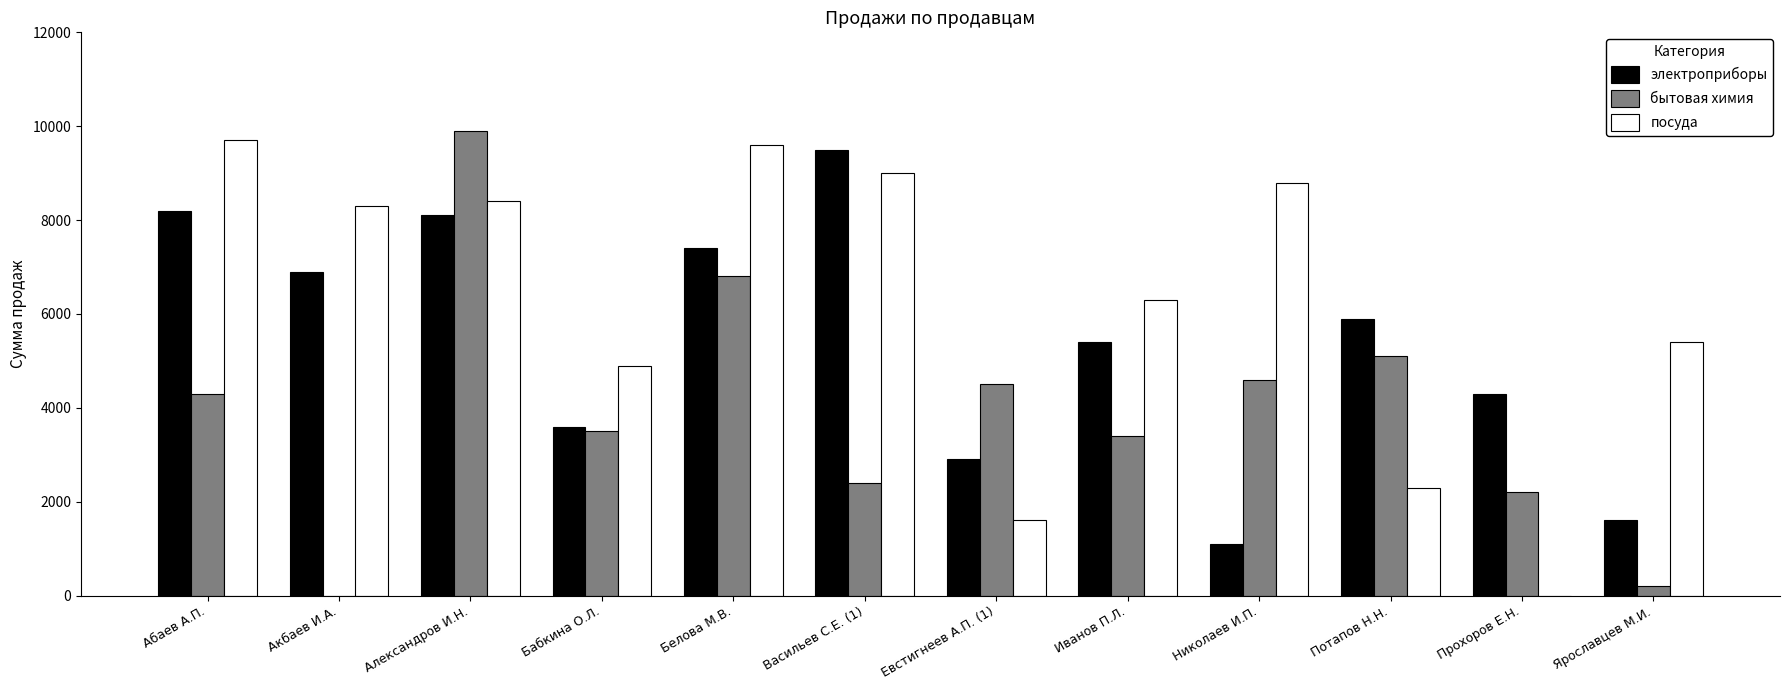

Which category has the highest value in the посуда series?

Абаев А.П.